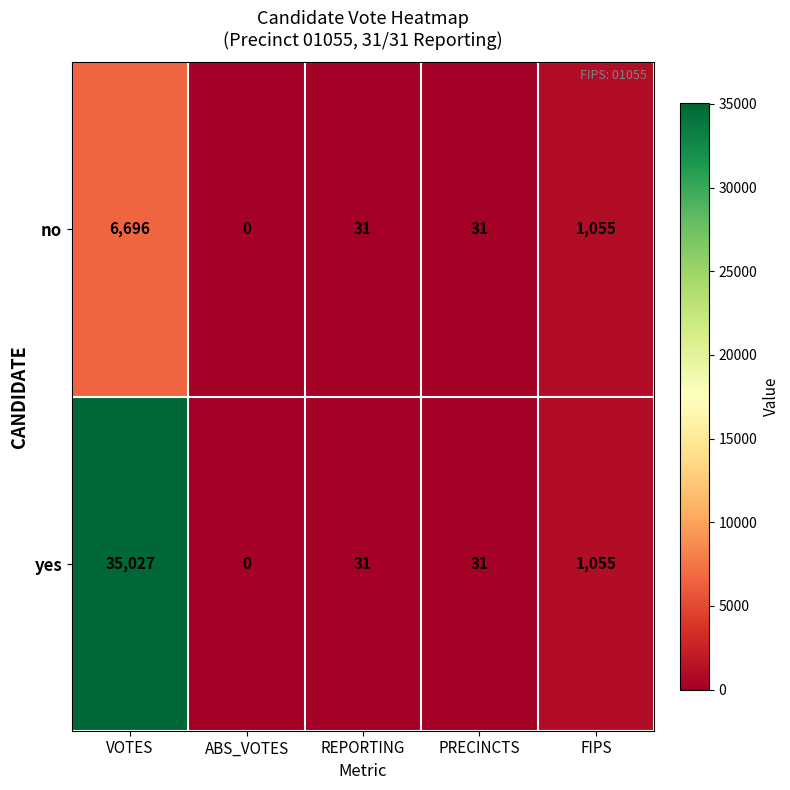

Which series has the largest range (max minus min)?

yes